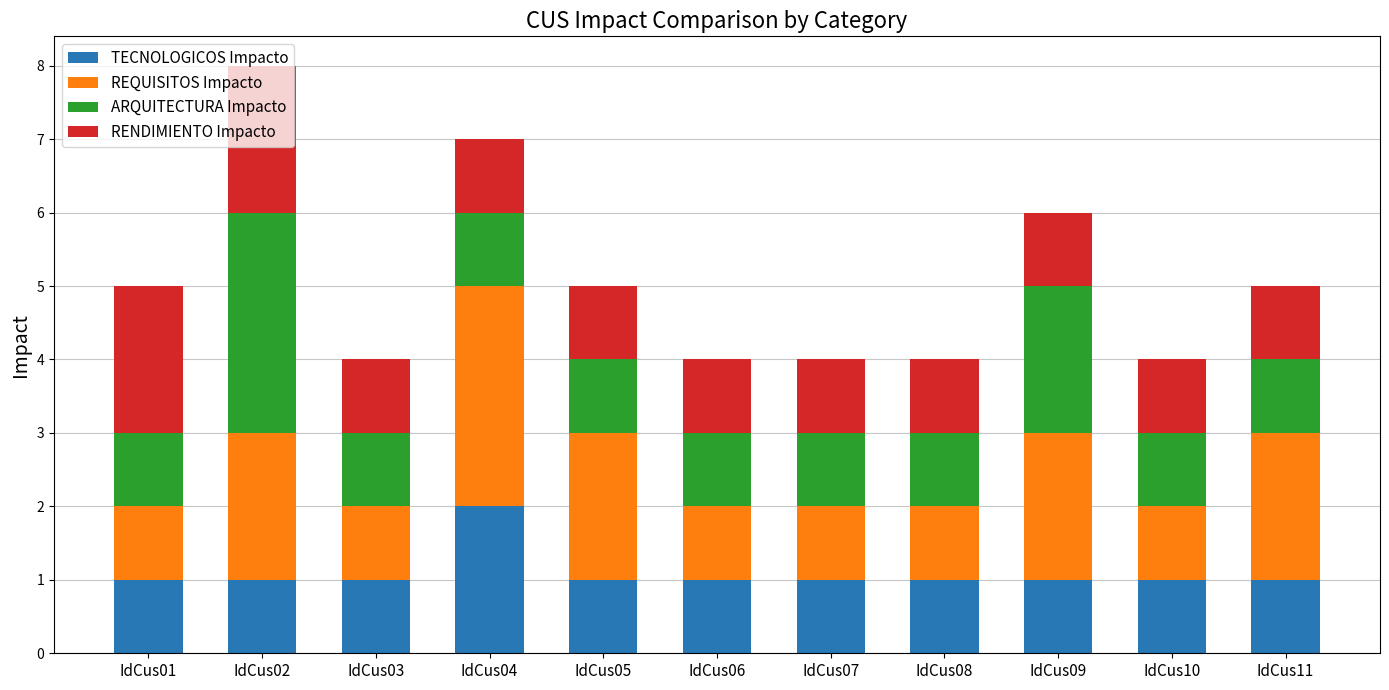

What is the total value across all series at IdCus05?

5